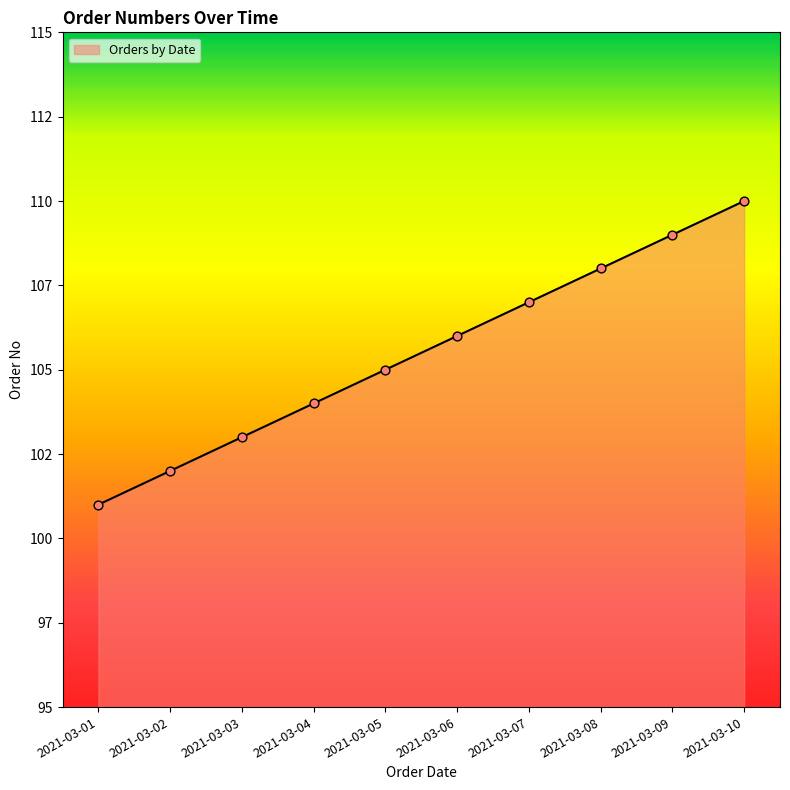

Between 2021-03-08 and 2021-03-05, which is larger?

2021-03-08